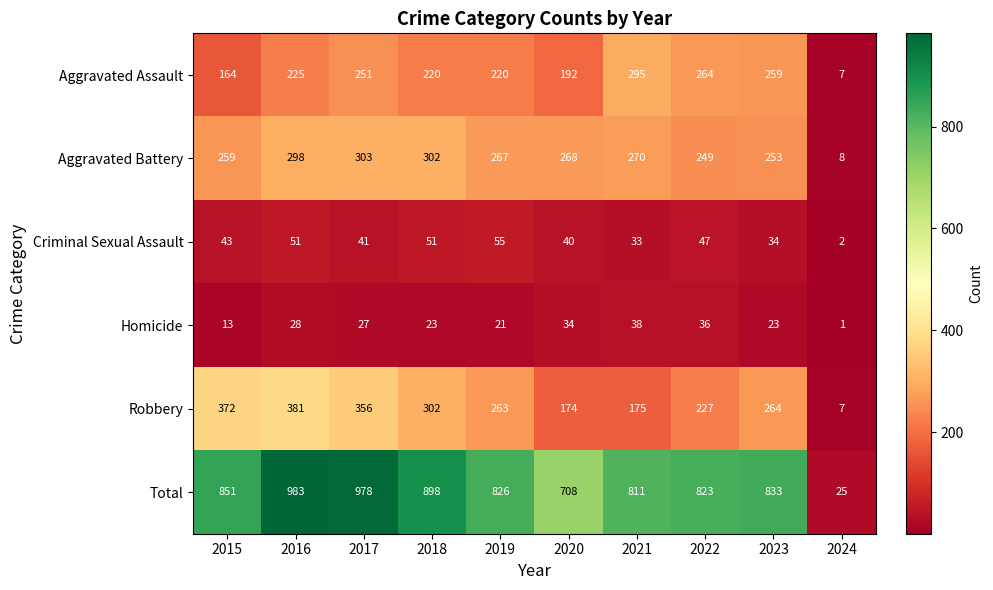

At which category does the chart reach its minimum across all series?

2024